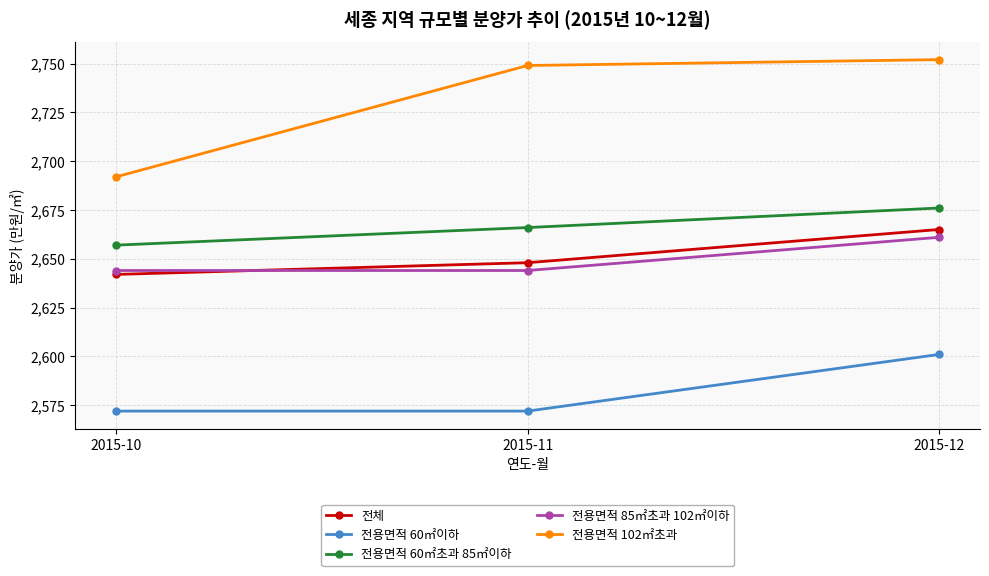

List the labels in order of 전용면적 60㎡초과 85㎡이하 value, largest first.

2015-12, 2015-11, 2015-10